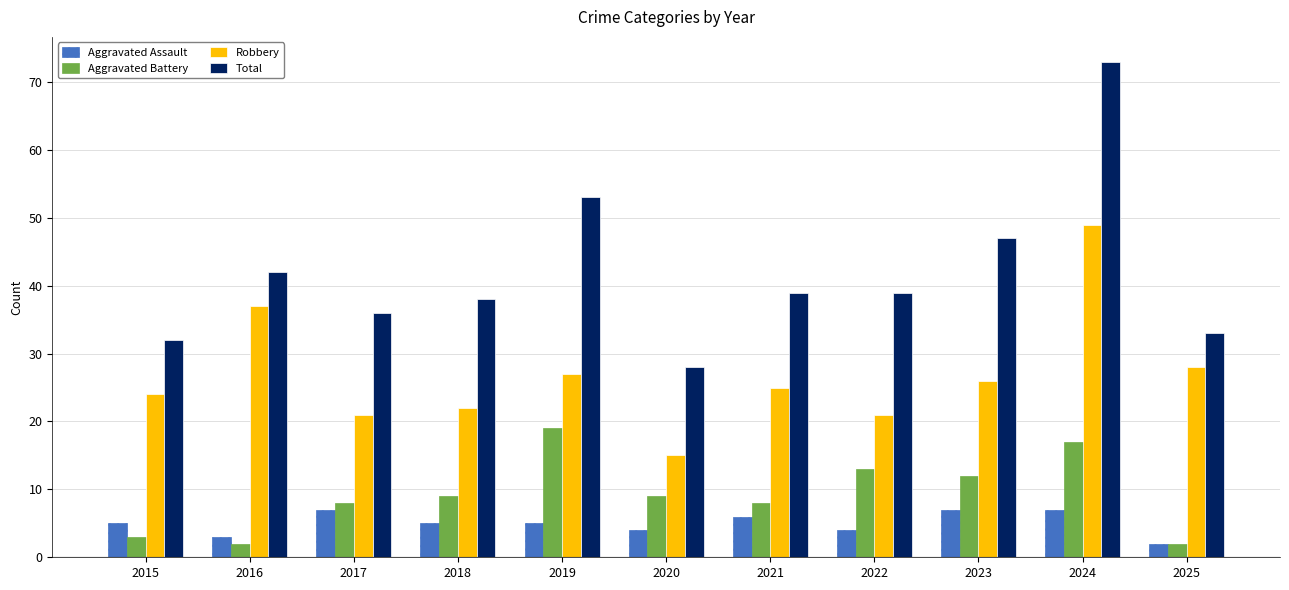

Is it true that Aggravated Battery equals 6 at 2020?

False